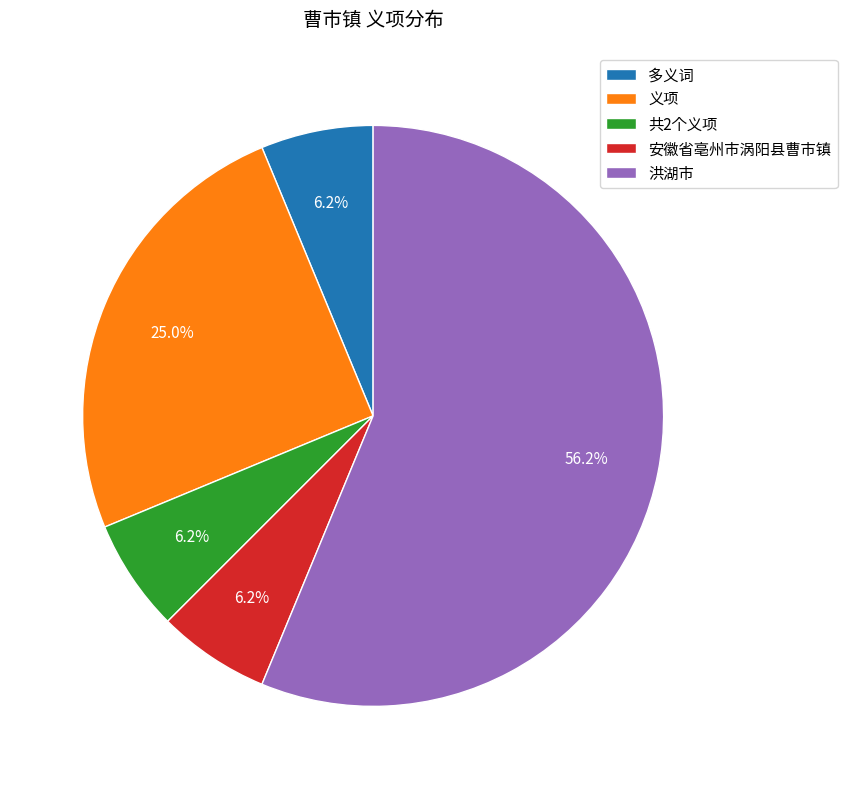

To the nearest percent, what portion does 洪湖市 represent?

56%